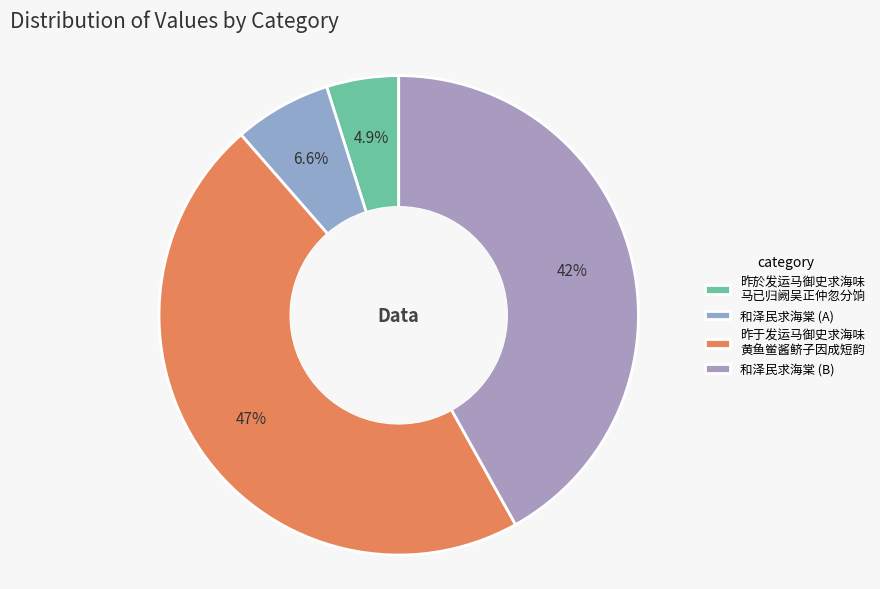

How many slices are in this pie chart?

4